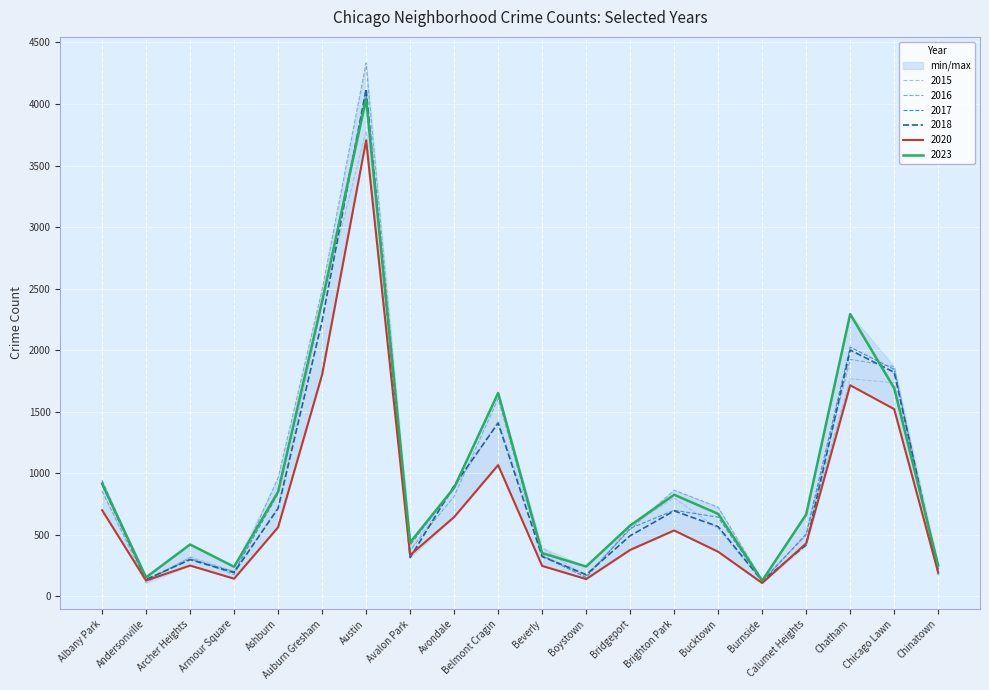

True or false: 2020 has a value of 159 at Archer Heights.

False